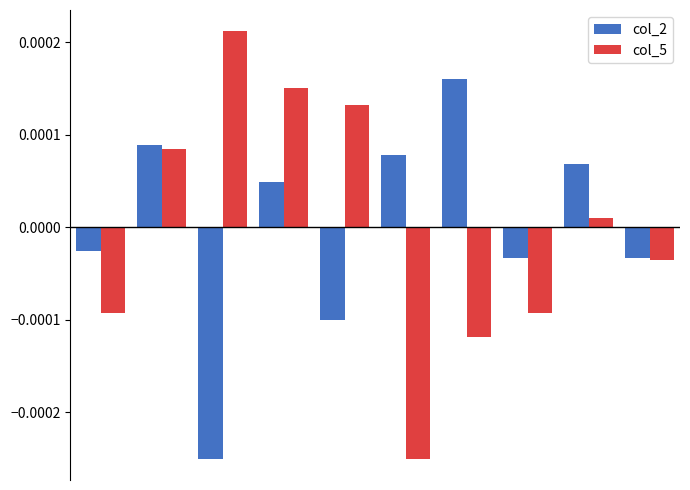

How many positive values does the col_5 series have?

5